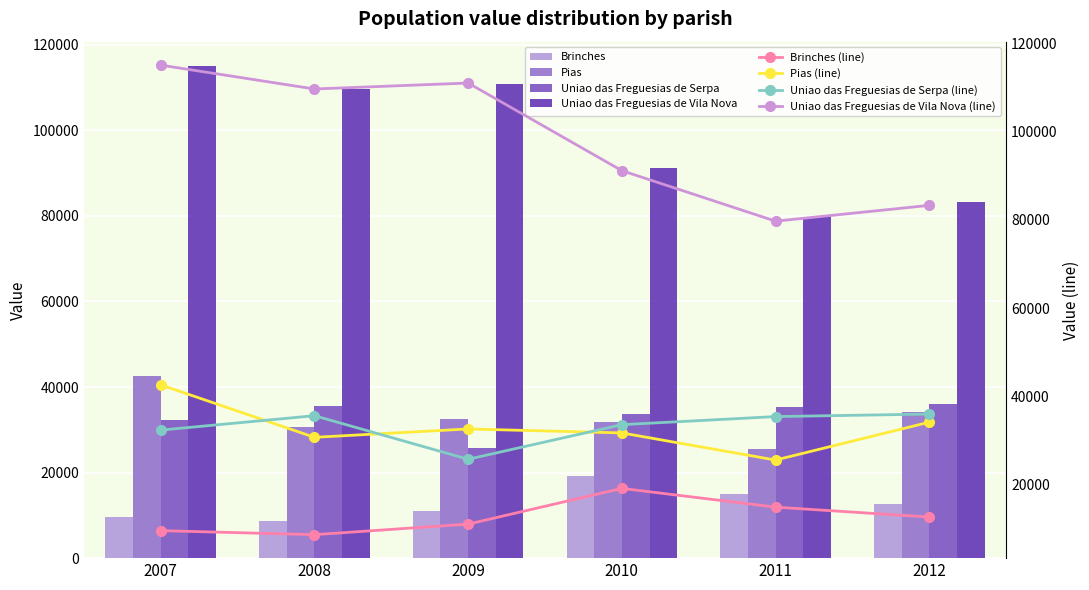

Between 2007 and 2011, which series saw the biggest shift?

Uniao das Freguesias de Vila Nova